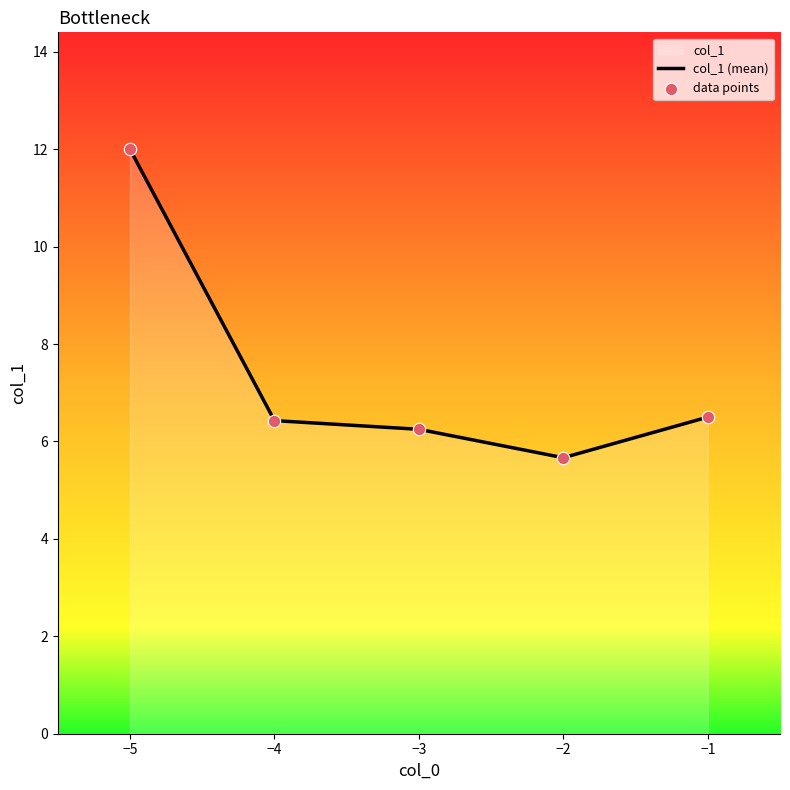

Where does the data first go above 6?

−5